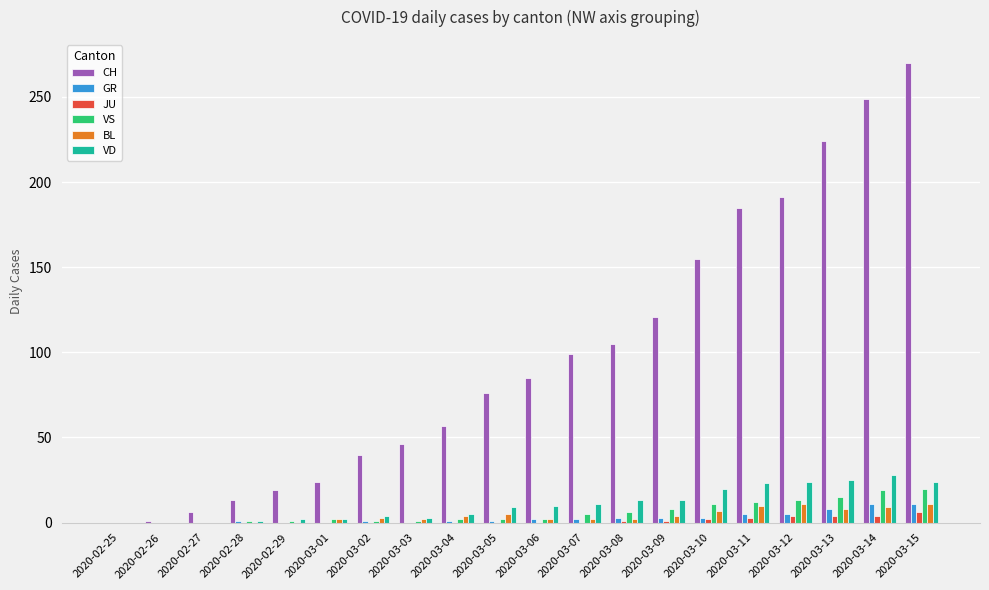

What is the highest value of the BL series?

11